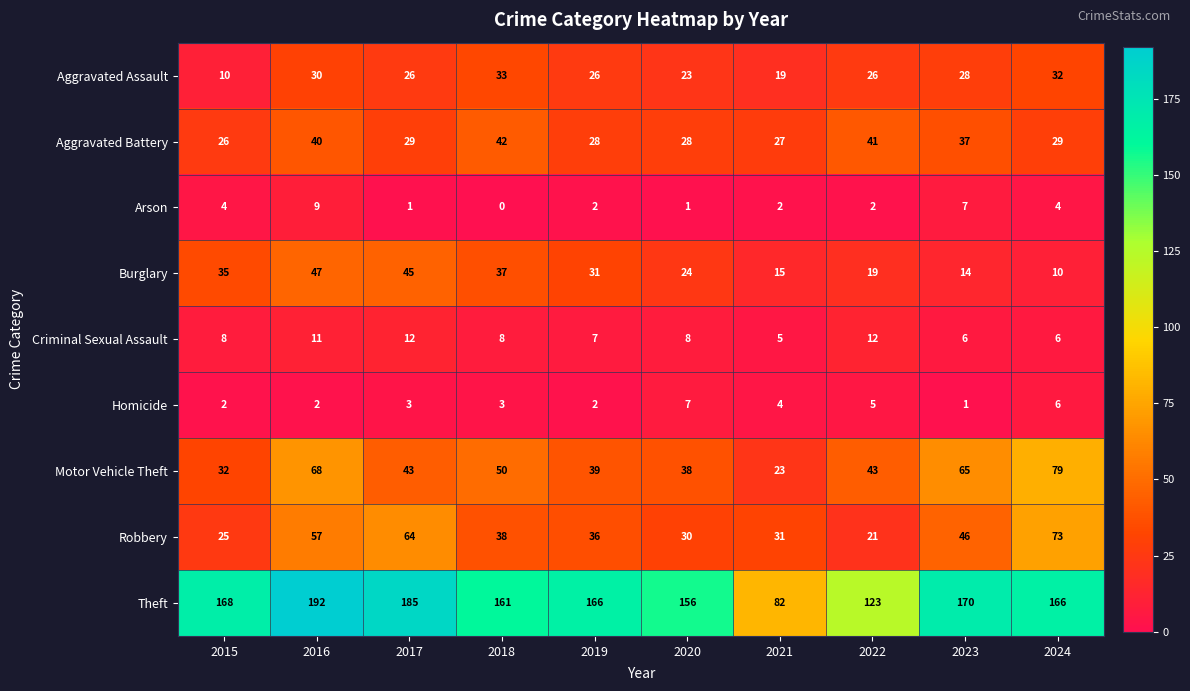

What is the average value of the Robbery series?

42